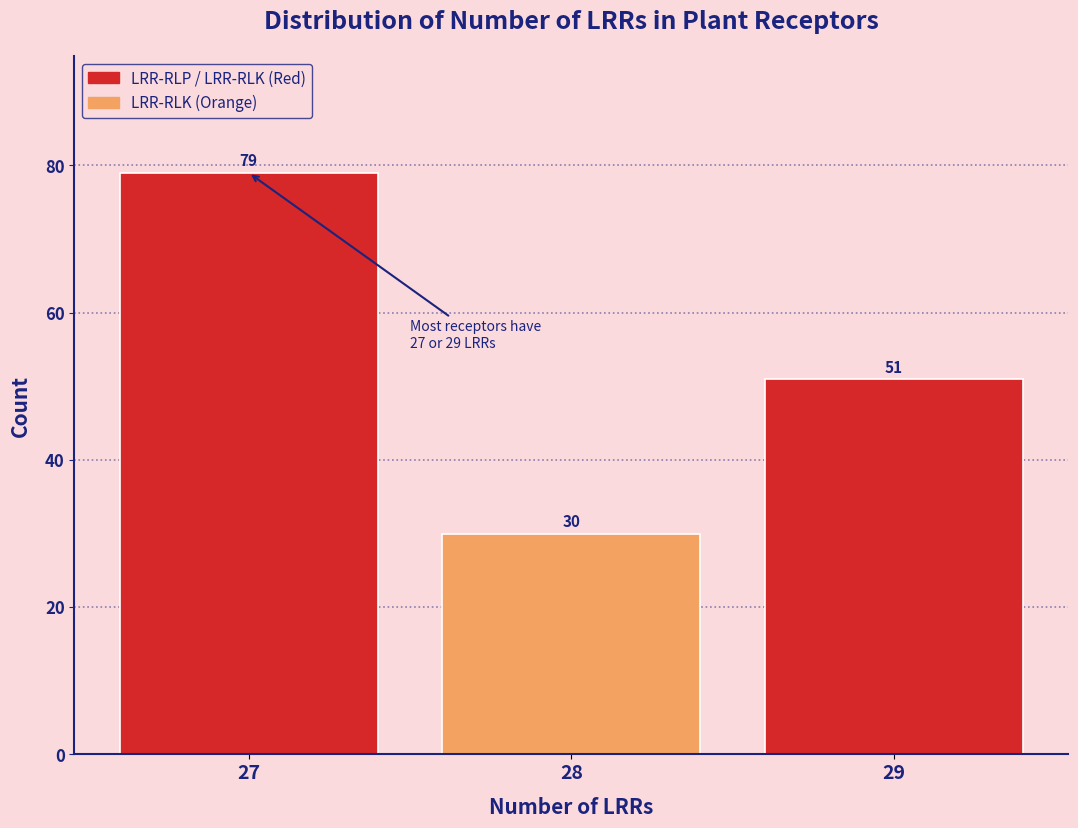

Reading left to right, transcribe all the data shown in this chart.

27=79	28=30	29=51